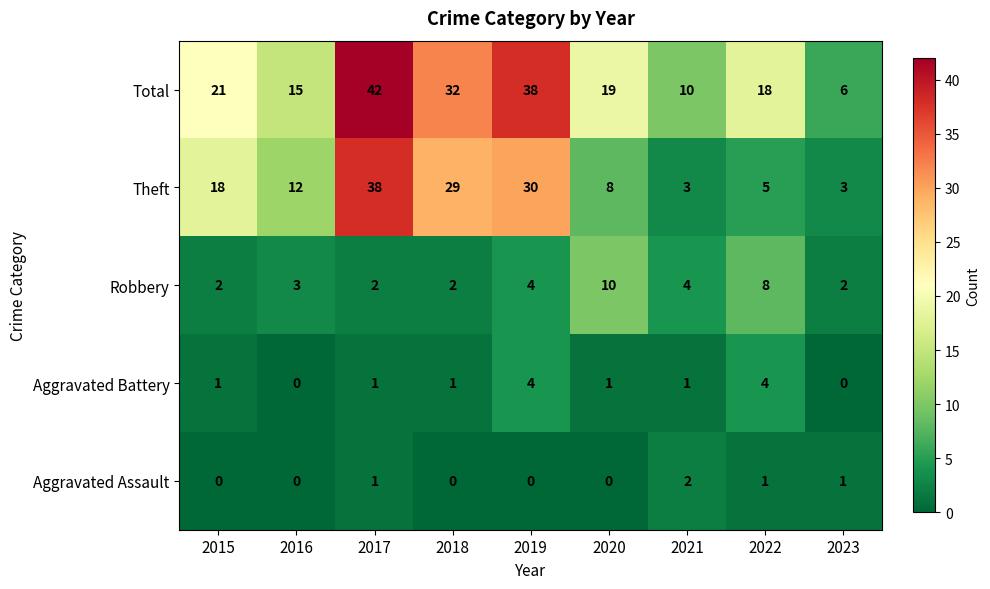

Which series has the largest total across all categories?

Total